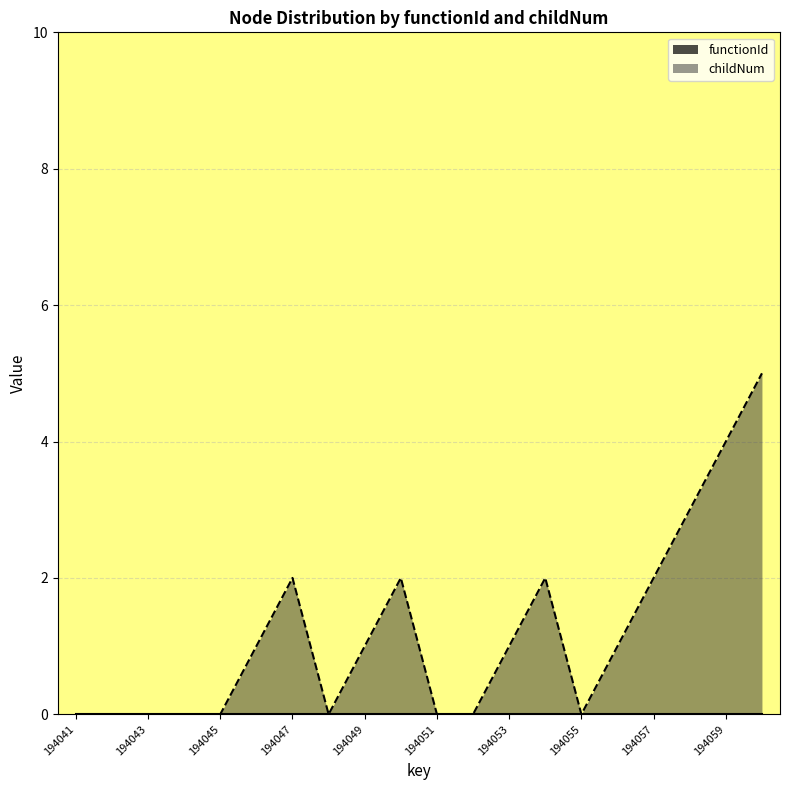

Reading left to right, extract all data points from this chart.

194041=0	194042=0	194043=0	194044=0	194045=0	194046=1	194047=2	194048=0	194049=1	194050=2	194051=0	194052=0	194053=1	194054=2	194055=0	194056=1	194057=2	194058=3	194059=4	194060=5